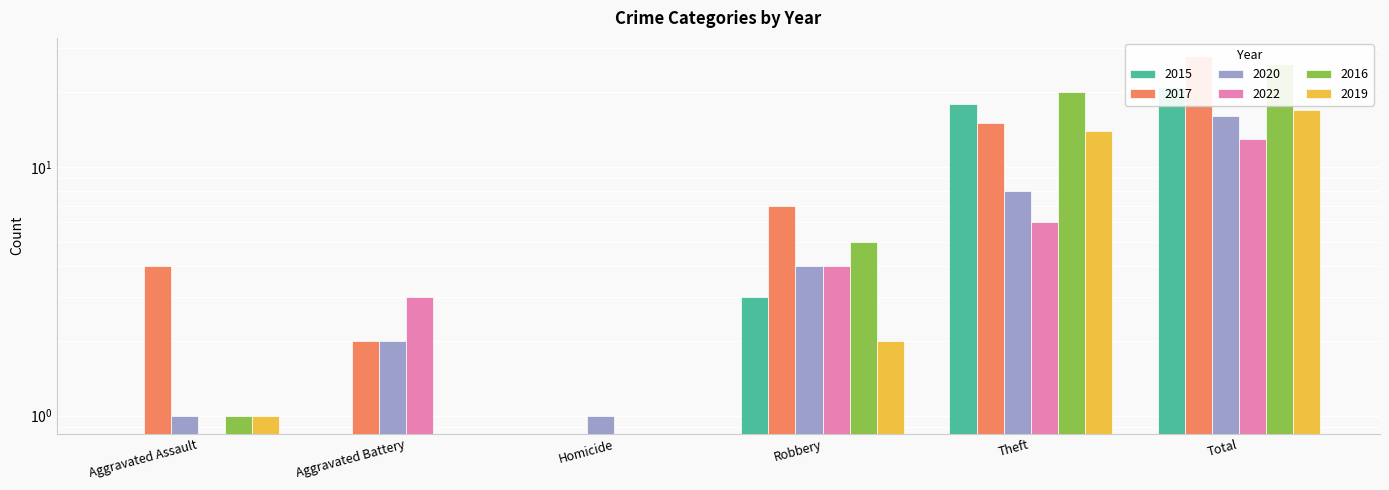

List the labels in order of 2022 value, largest first.

Total, Theft, Robbery, Aggravated Battery, Aggravated Assault, Homicide